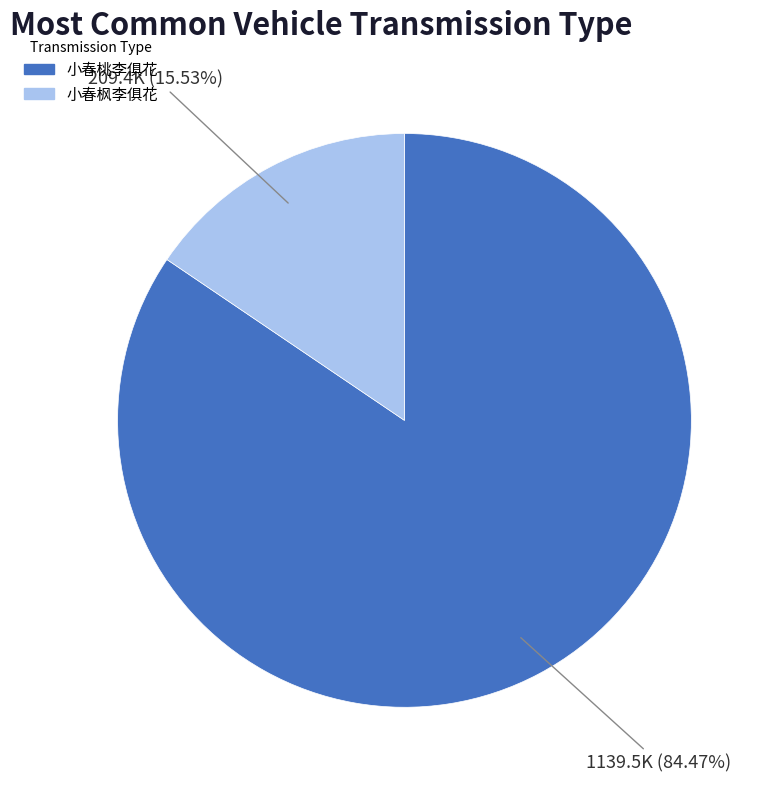

To the nearest percent, what is the difference between the 小春枫李俱花 and 小春桃李俱花 slice percentages?

69%